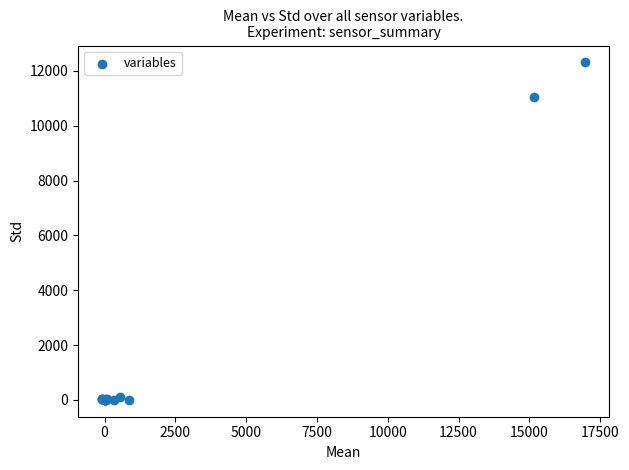

What Y value in the scatter plot is closest to 6156?

11053.5